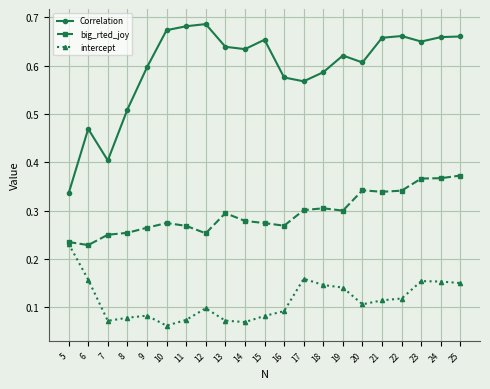

At which label is big_rted_joy closest to 0?

6